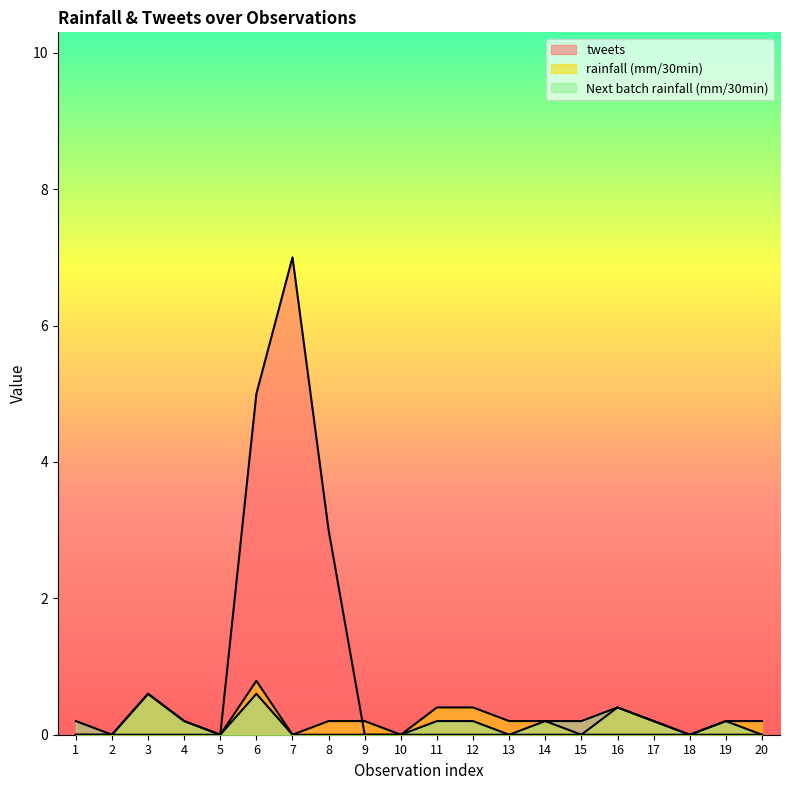

Is it true that rainfall (mm/30min) equals 0.2 at 19?

True